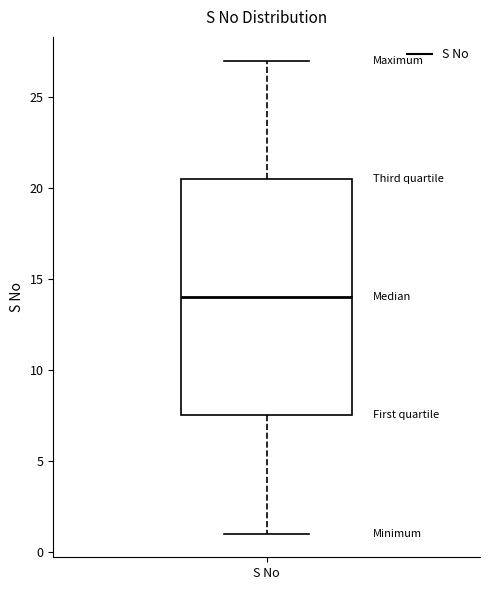

Where is the lower edge of the box for S No on the y-axis? The values are not printed on the chart, so give them approximately, as read against the axis.

7.5